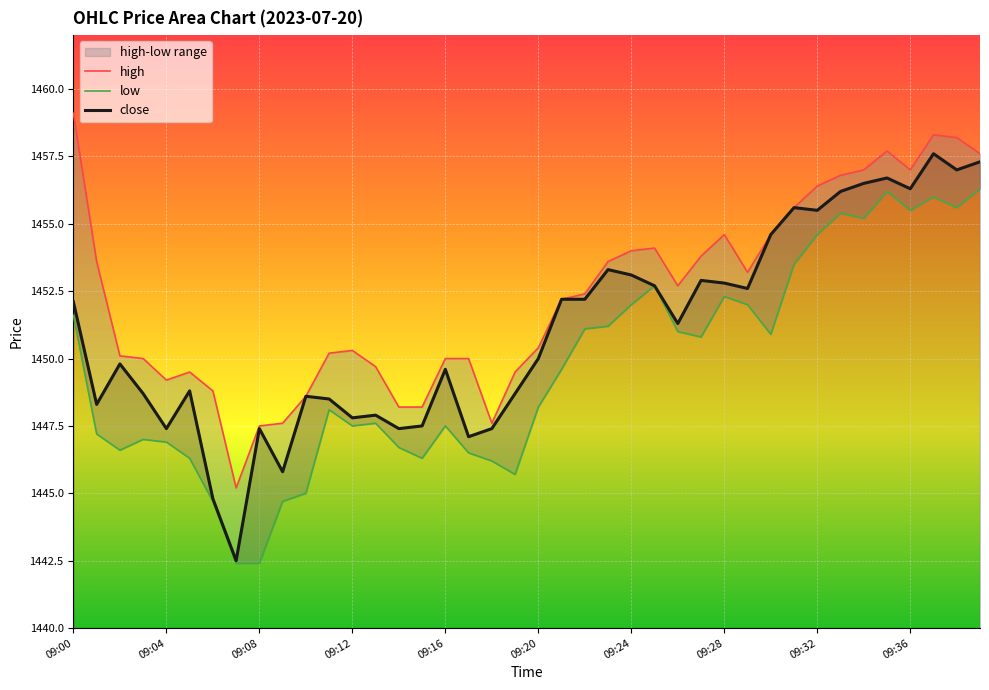

What is the label of the 22nd point from the left?

21